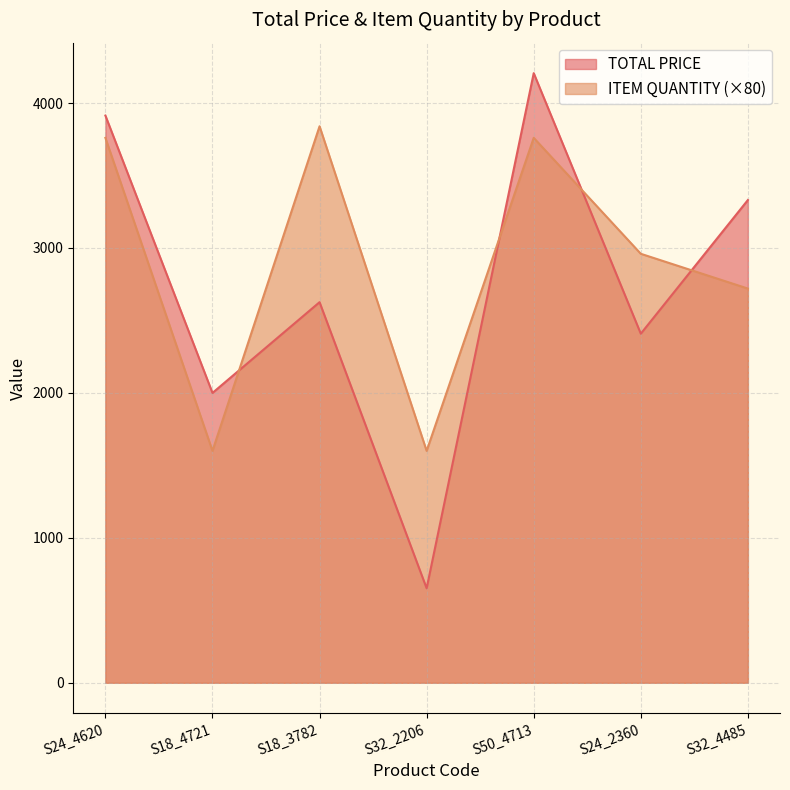

Which series has the largest range (max minus min)?

TOTAL PRICE